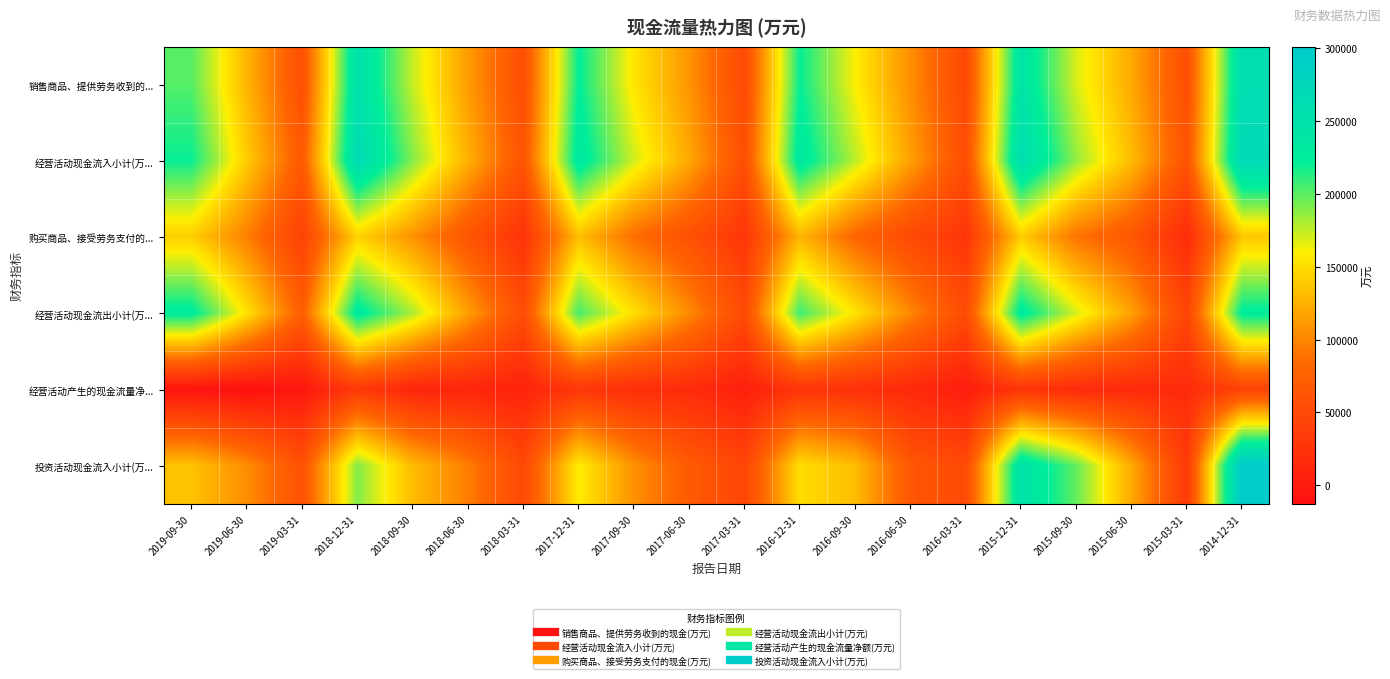

Reading left to right, what are all the values shown in this chart?

销售商品、提供劳务收到的...: 2019-09-30=201664	2019-06-30=127024	2019-03-31=56871	2018-12-31=250851	2018-09-30=174162	2018-06-30=112950	2018-03-31=55432	2017-12-31=223001	2017-09-30=155015	2017-06-30=108040	2017-03-31=51160	2016-12-31=221301	2016-09-30=160227	2016-06-30=104905	2016-03-31=48933	2015-12-31=243287	2015-09-30=169538	2015-06-30=120105	2015-03-31=56042	2014-12-31=259948
经营活动现金流入小计(万...: 2019-09-30=220440	2019-06-30=140576	2019-03-31=67429	2018-12-31=265097	2018-09-30=190405	2018-06-30=124312	2018-03-31=62160	2017-12-31=235148	2017-09-30=172026	2017-06-30=119768	2017-03-31=55987	2016-12-31=234831	2016-09-30=176800	2016-06-30=115387	2016-03-31=54453	2015-12-31=259526	2015-09-30=186410	2015-06-30=131072	2015-03-31=61719	2014-12-31=269539
购买商品、接受劳务支付的...: 2019-09-30=142303	2019-06-30=95637	2019-03-31=41727	2018-12-31=144163	2018-09-30=107374	2018-06-30=63073	2018-03-31=25324	2017-12-31=133297	2017-09-30=85674	2017-06-30=58497	2017-03-31=28773	2016-12-31=127323	2016-09-30=79528	2016-06-30=50379	2016-03-31=28196	2015-12-31=140849	2015-09-30=89931	2015-06-30=64700	2015-03-31=17476	2014-12-31=137491
经营活动现金流出小计(万...: 2019-09-30=228481	2019-06-30=153272	2019-03-31=72743	2018-12-31=231628	2018-09-30=180127	2018-06-30=114429	2018-03-31=54353	2017-12-31=205552	2017-09-30=151872	2017-06-30=102495	2017-03-31=51404	2016-12-31=207521	2016-09-30=154069	2016-06-30=100649	2016-03-31=52979	2015-12-31=231308	2015-09-30=170170	2015-06-30=115182	2015-03-31=44997	2014-12-31=226894
经营活动产生的现金流量净...: 2019-09-30=-8041	2019-06-30=-12696	2019-03-31=-5314	2018-12-31=33469	2018-09-30=10278	2018-06-30=9883	2018-03-31=7807	2017-12-31=29596	2017-09-30=20154	2017-06-30=17273	2017-03-31=4583	2016-12-31=27310	2016-09-30=22731	2016-06-30=14737	2016-03-31=1473	2015-12-31=28217	2015-09-30=16240	2015-06-30=15890	2015-03-31=16722	2014-12-31=42645
投资活动现金流入小计(万...: 2019-09-30=134896	2019-06-30=104693	2019-03-31=60129	2018-12-31=190338	2018-09-30=131318	2018-06-30=95251	2018-03-31=49670	2017-12-31=159424	2017-09-30=106740	2017-06-30=69438	2017-03-31=45684	2016-12-31=150988	2016-09-30=131570	2016-06-30=65733	2016-03-31=50614	2015-12-31=246935	2015-09-30=198168	2015-06-30=120624	2015-03-31=33024	2014-12-31=300925